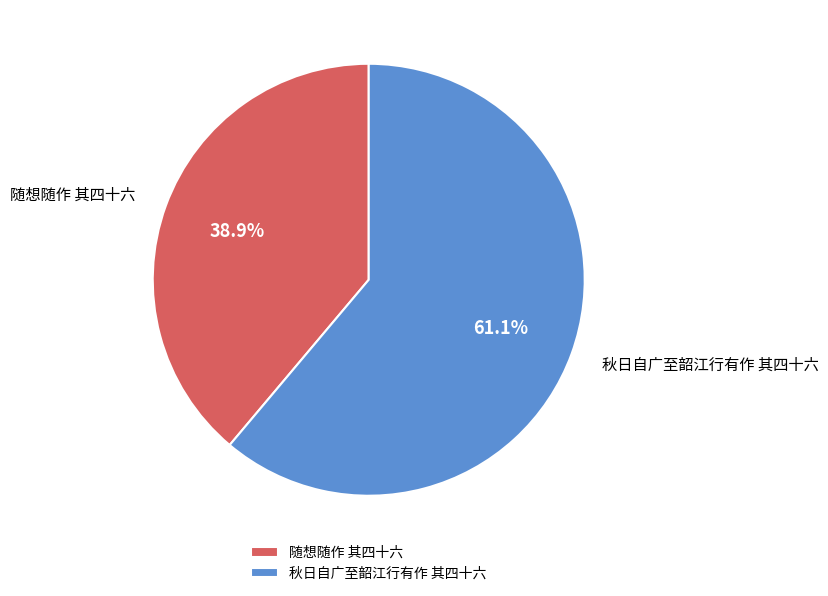

What is the ratio of the value at 秋日自广至韶江行有作 其四十六 to the value at 随想随作 其四十六?

1.6